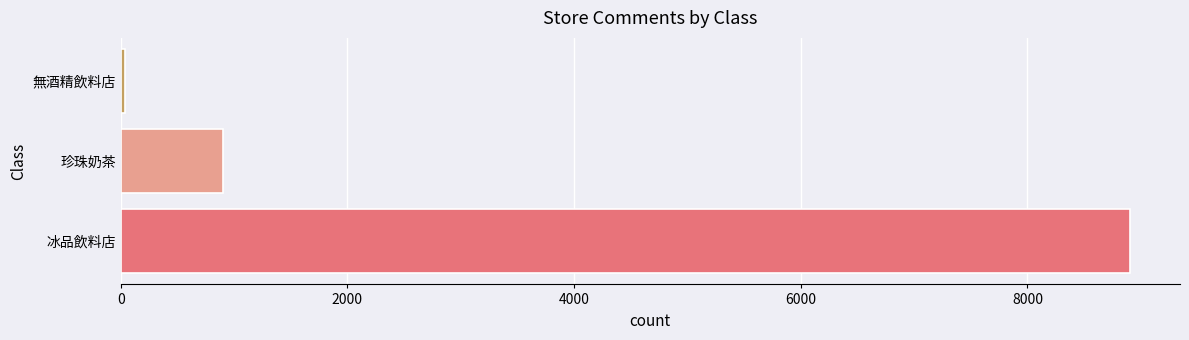

What is the smallest value displayed?

42